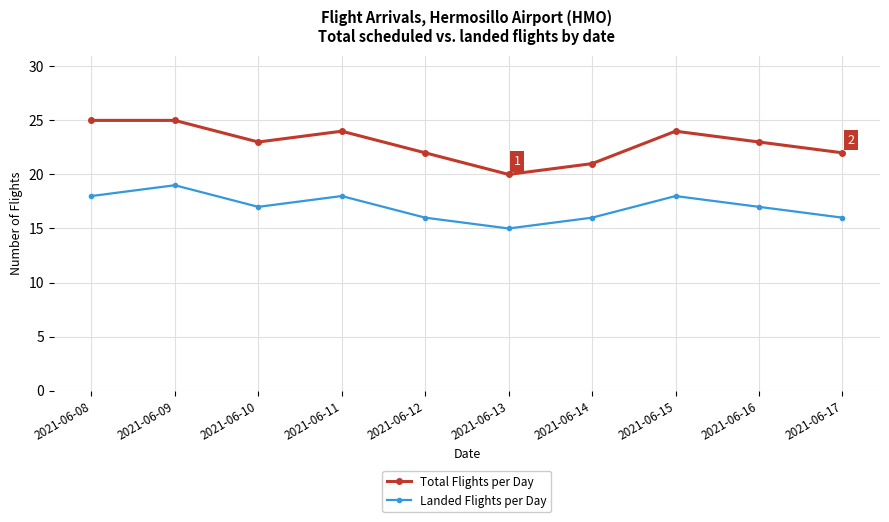

What is the average value of the Landed Flights per Day series?

17